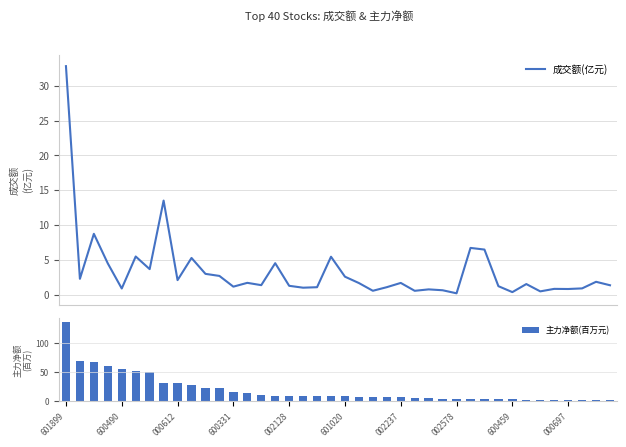

True or false: 成交额(亿元) has a value of 1.2 at 31.

True